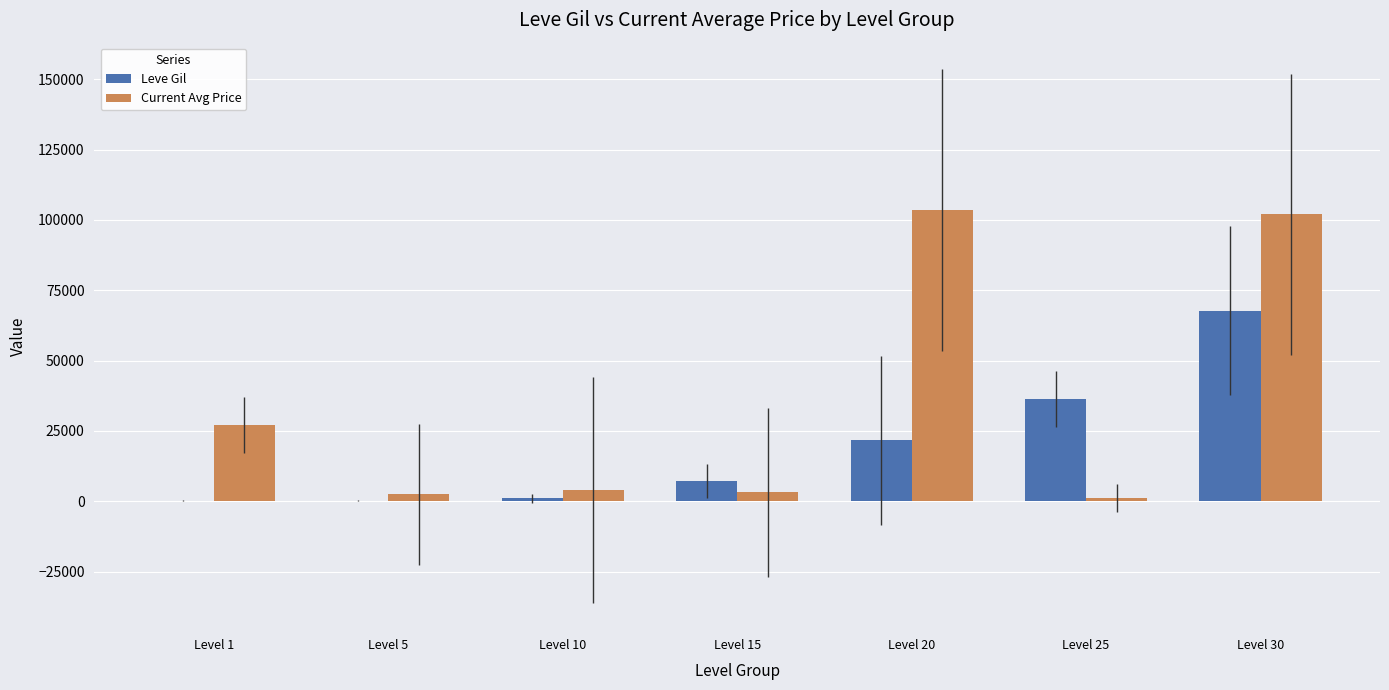

Between Level 5 and Level 20, which series saw the biggest shift?

Current Avg Price